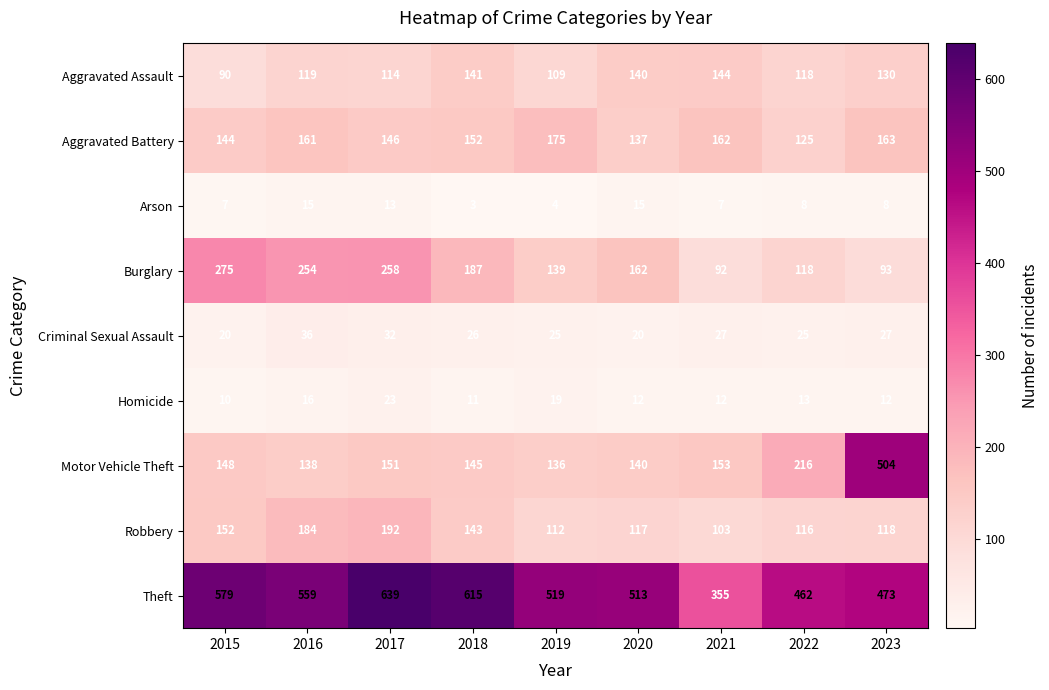

List the series in order of their peak value, lowest first.

Arson, Homicide, Criminal Sexual Assault, Aggravated Assault, Aggravated Battery, Robbery, Burglary, Motor Vehicle Theft, Theft